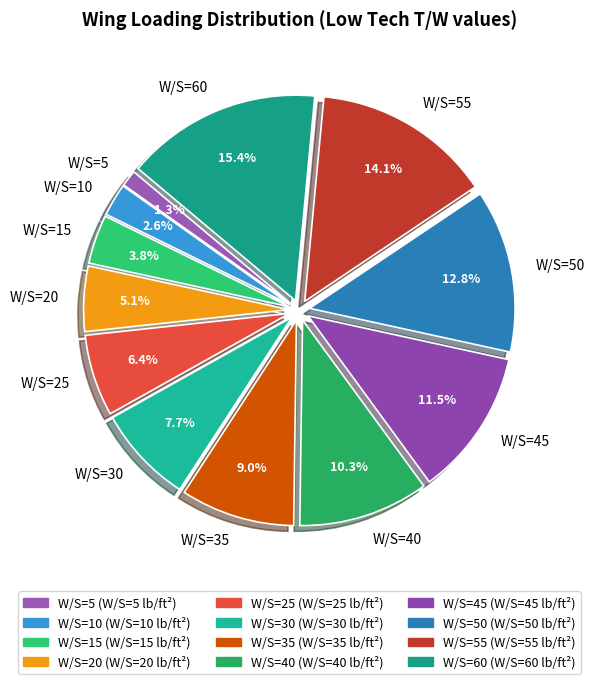

Does W/S=15 represent more than half of the total?

No